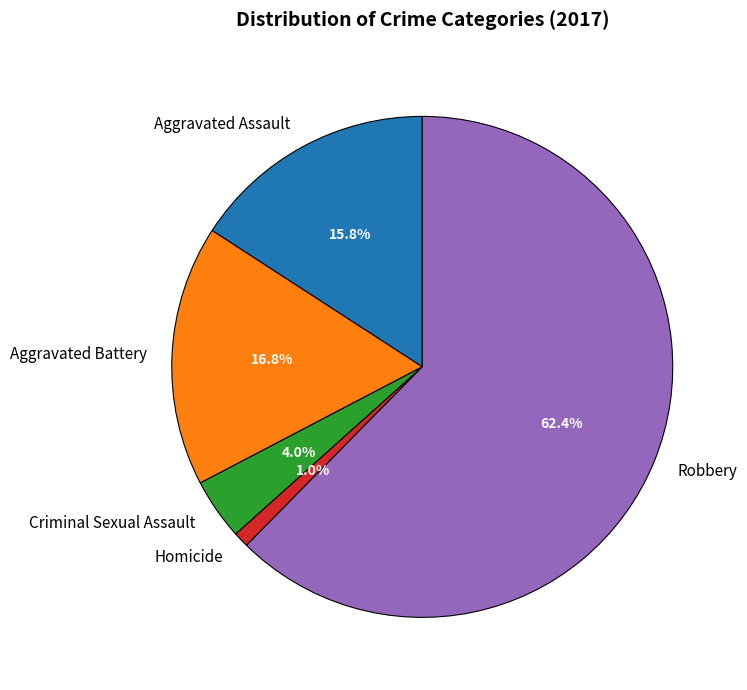

To the nearest percent, what is the combined percentage of Homicide and Aggravated Assault?

17%